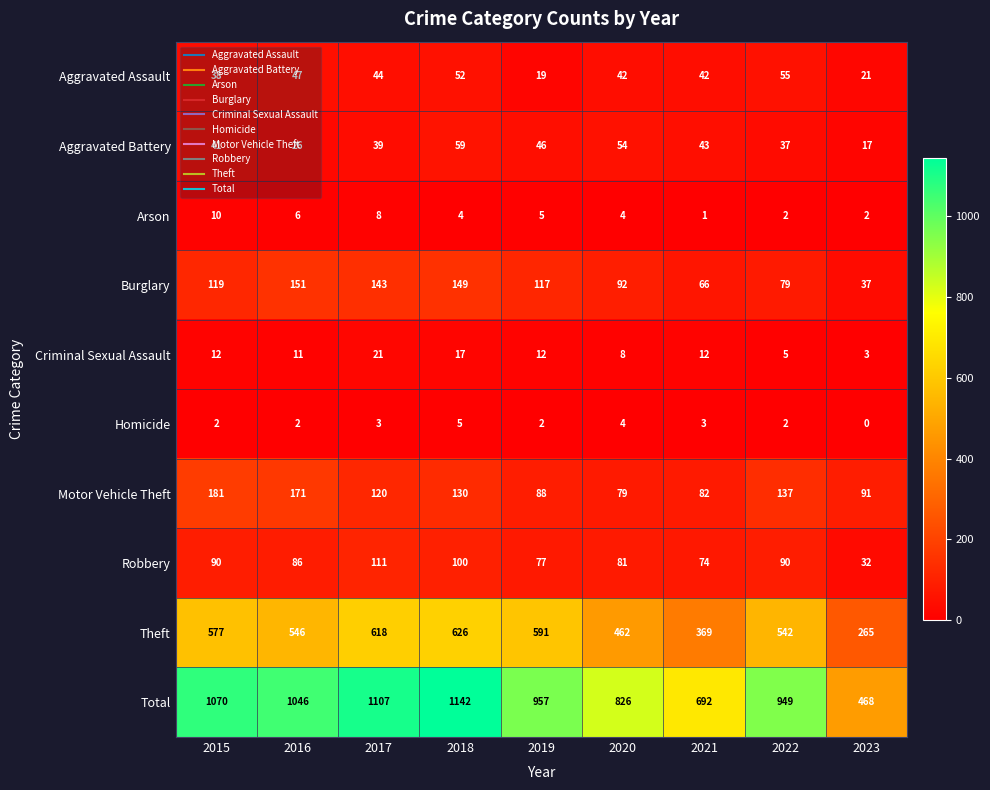

What is the total value across all series at 2021?

1384